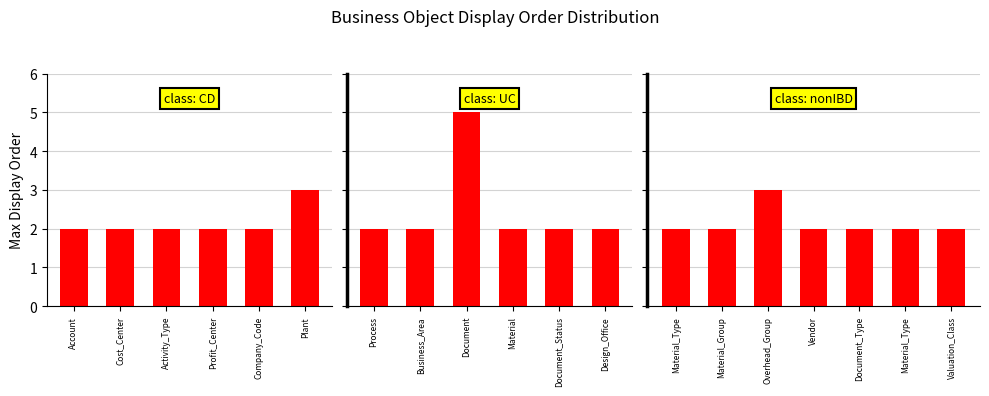

Count the number of data series in this chart.

1